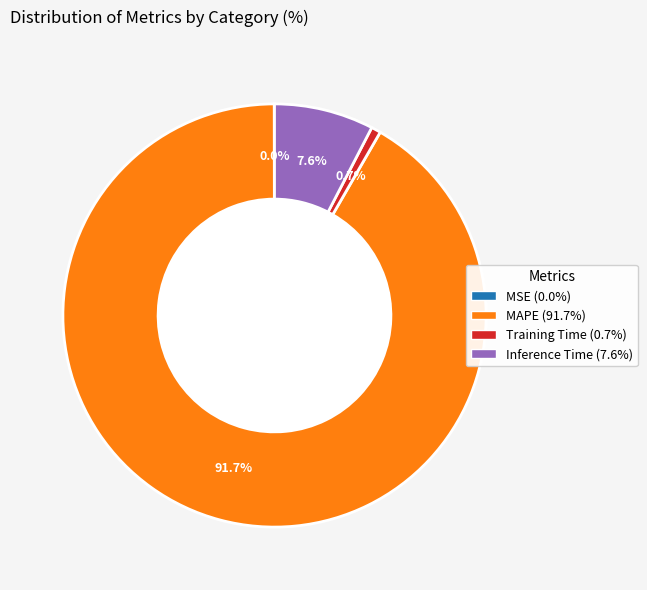

What is the majority slice?

MAPE